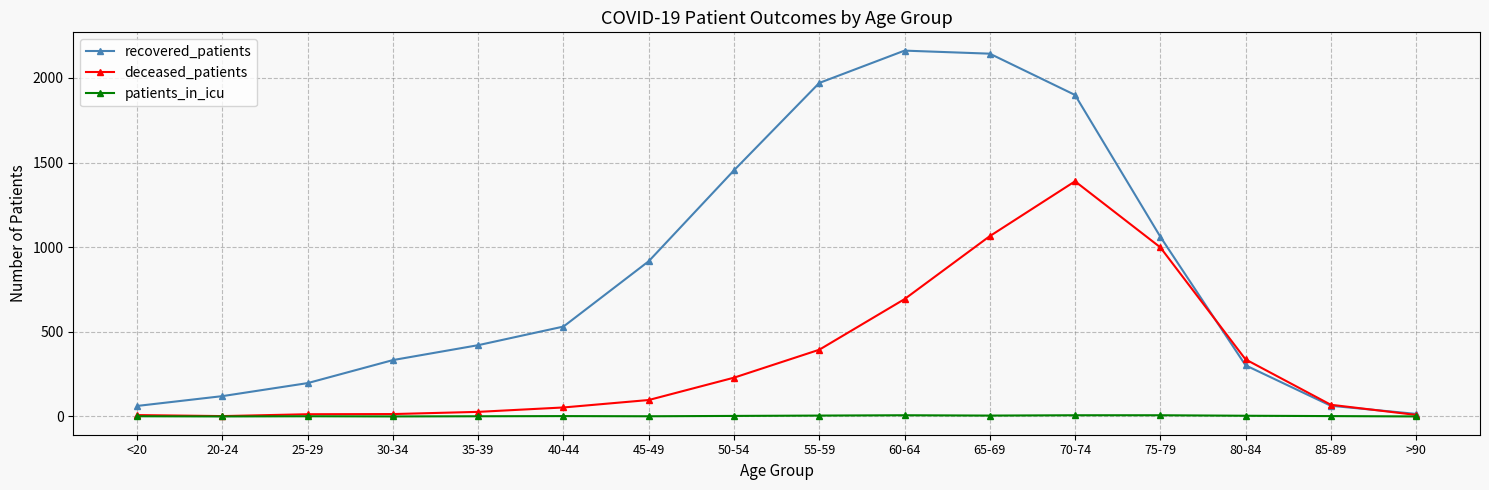

What is the approximate value of patients_in_icu at 70-74?

7